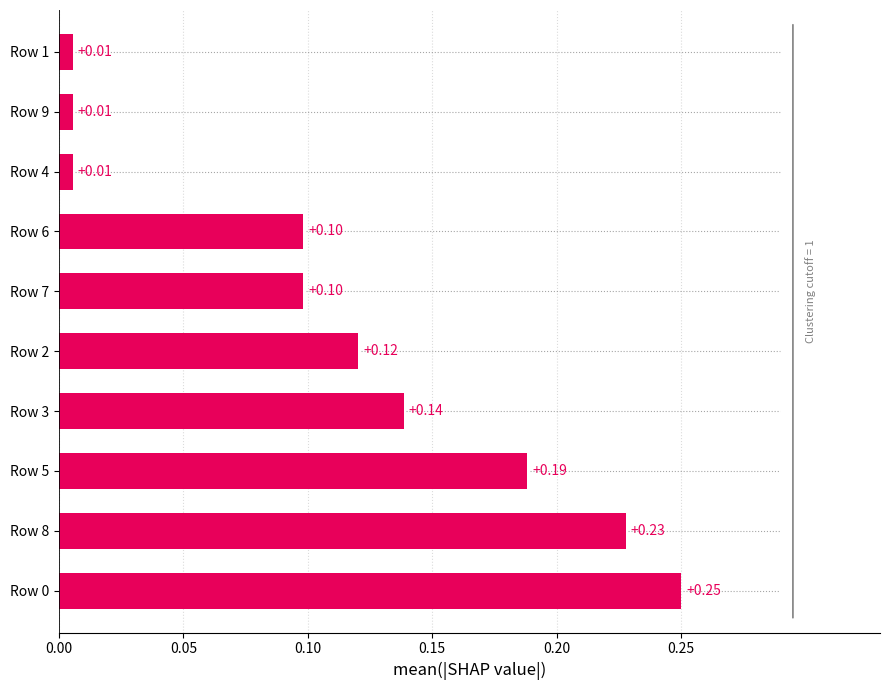

What is the sum of the values at Row 3 and Row 8?

0.4